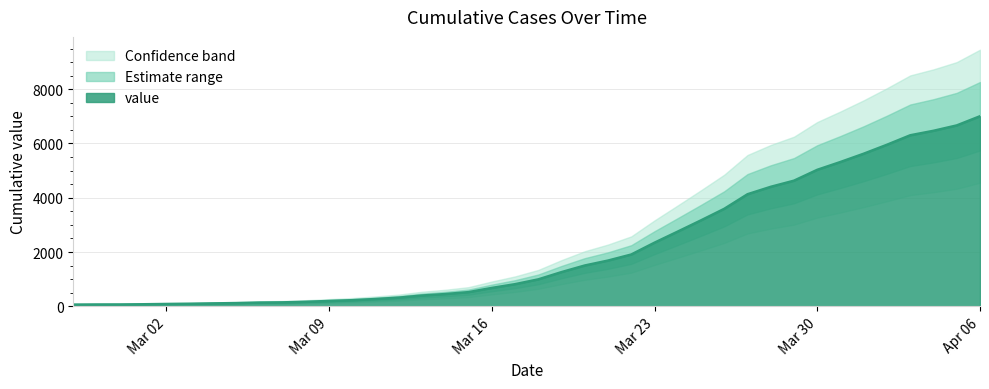

At which label does value reach its peak?

Apr 06